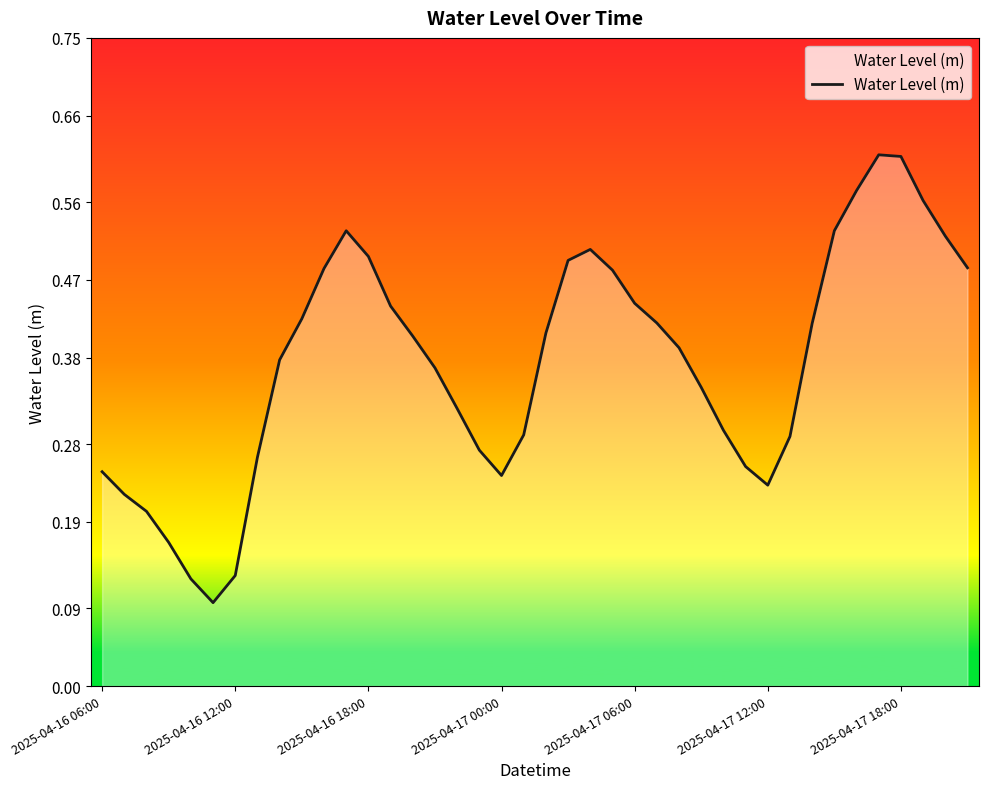

Reading left to right, extract all data points from this chart.

0.2	0.2	0.2	0.2	0.1	0.1	0.1	0.3	0.4	0.4	0.5	0.5	0.5	0.4	0.4	0.4	0.3	0.3	0.2	0.3	0.4	0.5	0.5	0.5	0.4	0.4	0.4	0.3	0.3	0.3	0.2	0.3	0.4	0.5	0.6	0.6	0.6	0.6	0.5	0.5